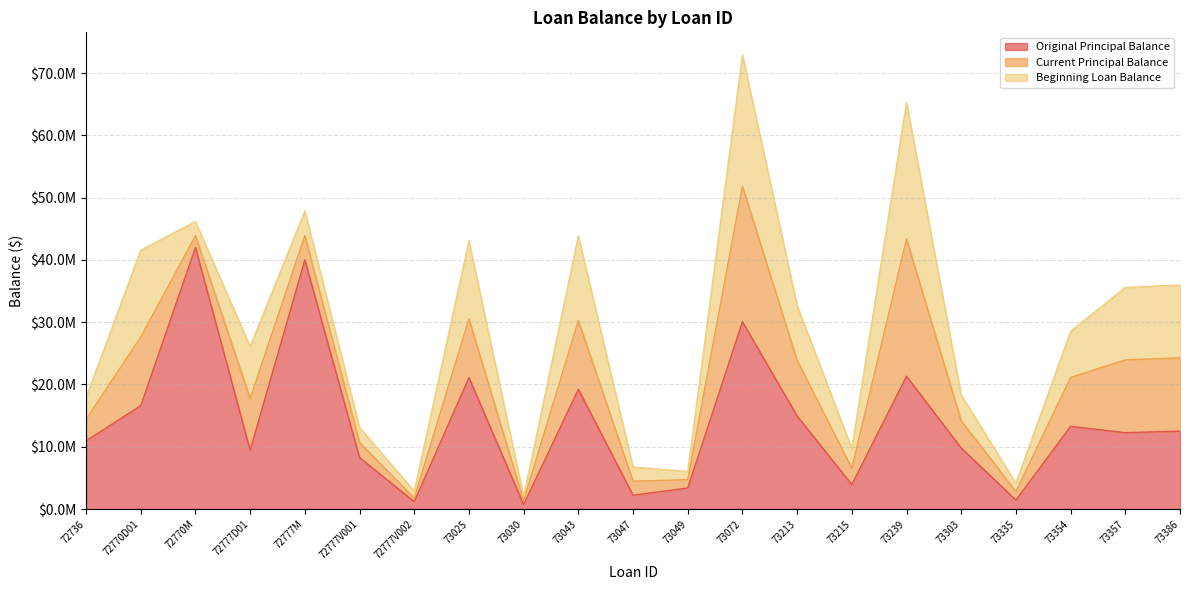

Between which two adjacent categories do Original Principal Balance and Current Principal Balance first intersect?

73043 and 73047